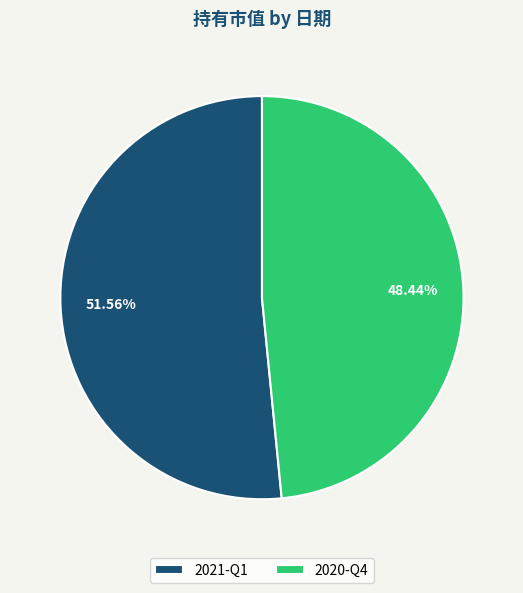

Do 2021-Q1 and 2020-Q4 together represent more than half of the pie?

Yes